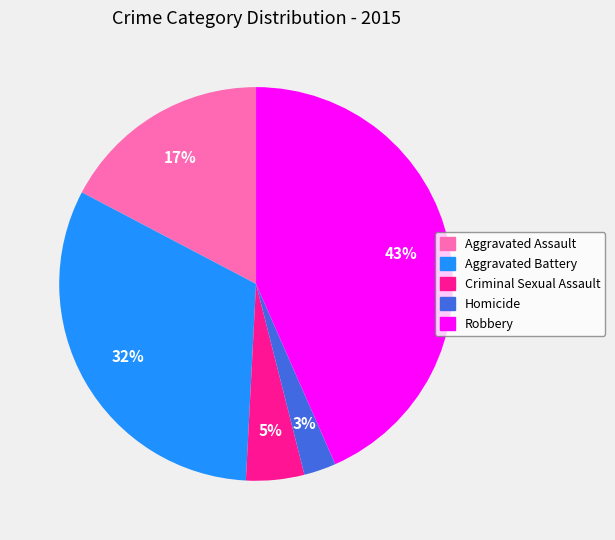

Between Aggravated Battery and Criminal Sexual Assault, which is larger?

Aggravated Battery